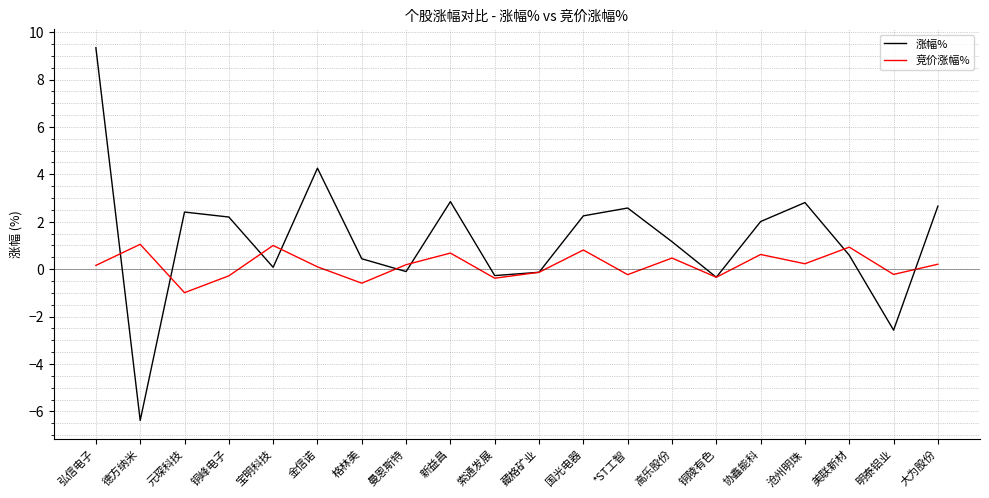

List the series in order of their peak value, lowest first.

竞价涨幅%, 涨幅%